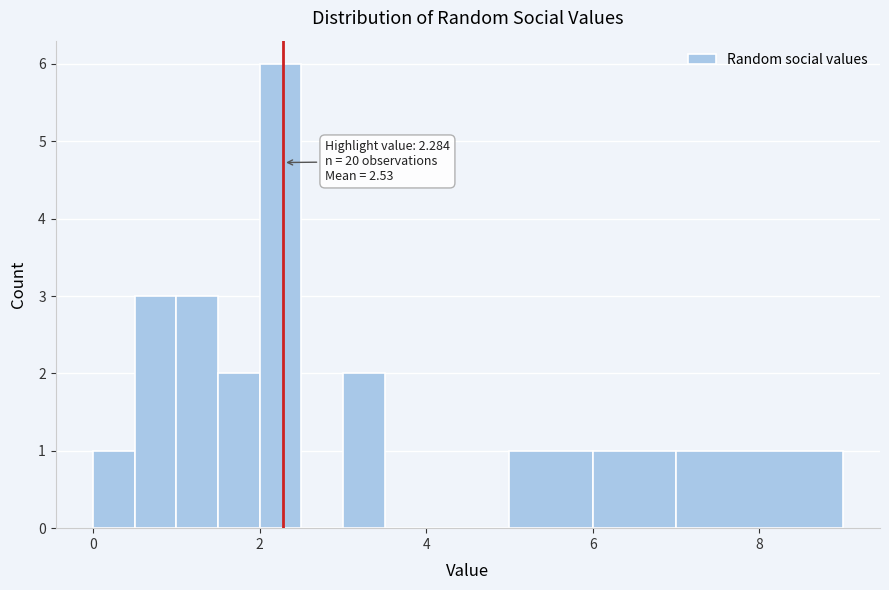

Read against the x-axis, roughly where is the centre of the tallest bar?

2.2